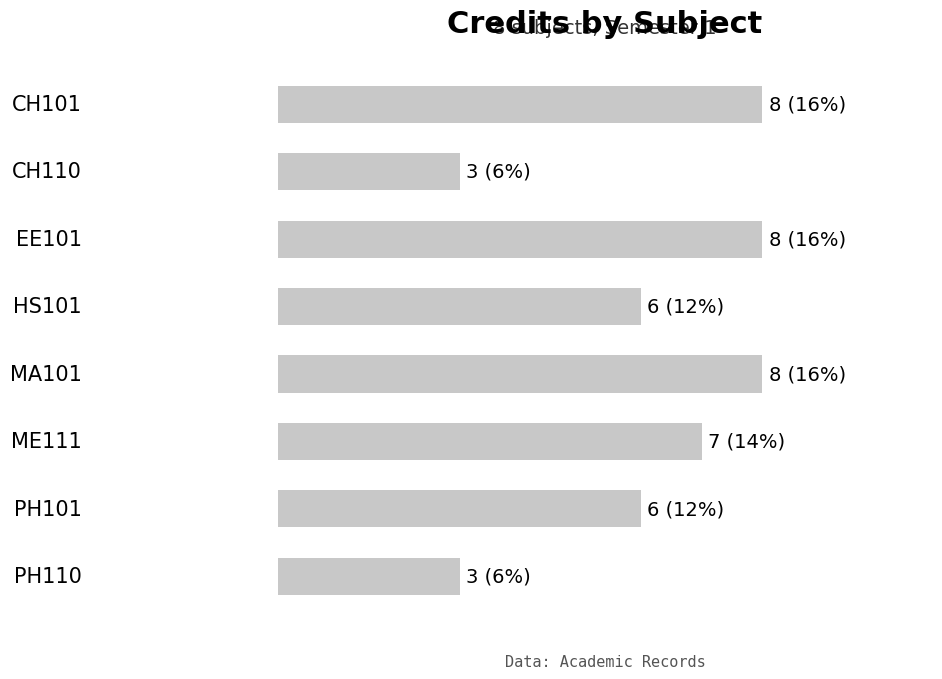

What is the difference between the maximum and minimum values?

5